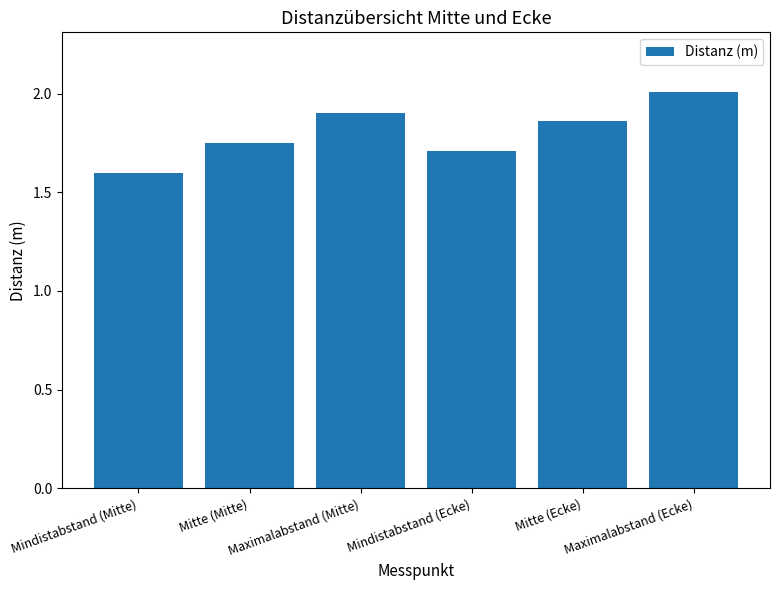

What is the sum of the values at Maximalabstand (Ecke) and Mindistabstand (Ecke)?

3.7